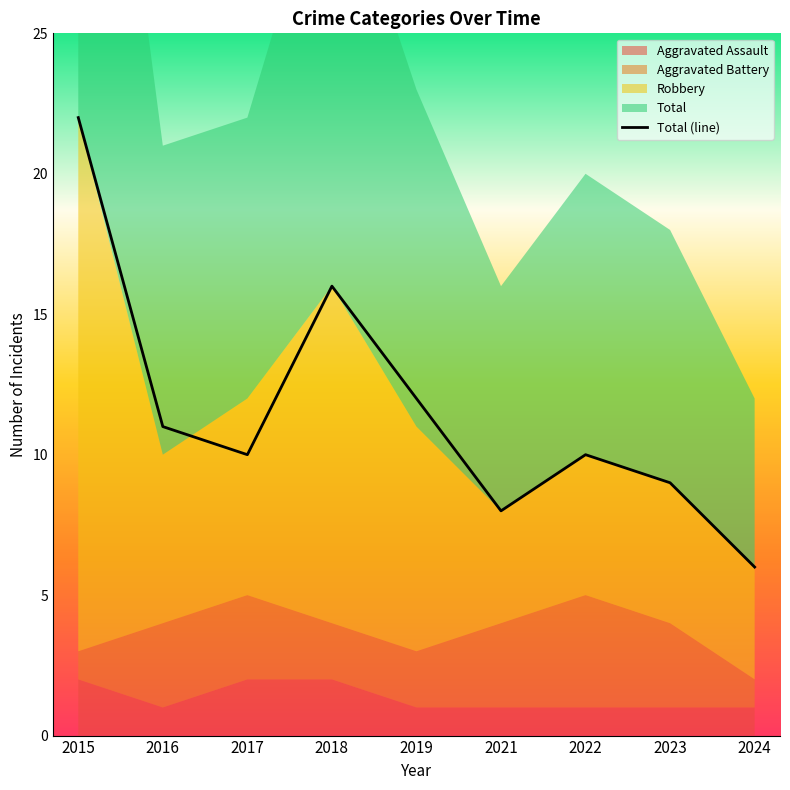

Reading right to left, extract all data points from this chart.

Aggravated Assault: 1	1	1	1	1	2	2	1	2
Aggravated Battery: 1	3	4	3	2	2	3	3	1
Robbery: 4	5	5	4	8	12	7	6	19
Total: 6	9	10	8	12	16	10	11	22